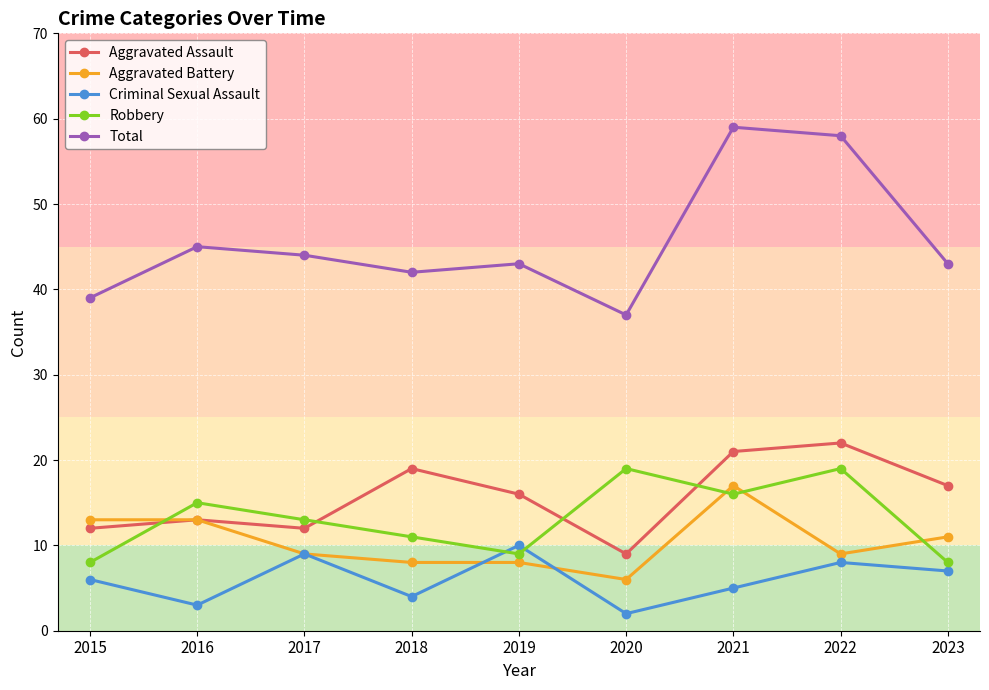

How many categories are shown in the chart?

9